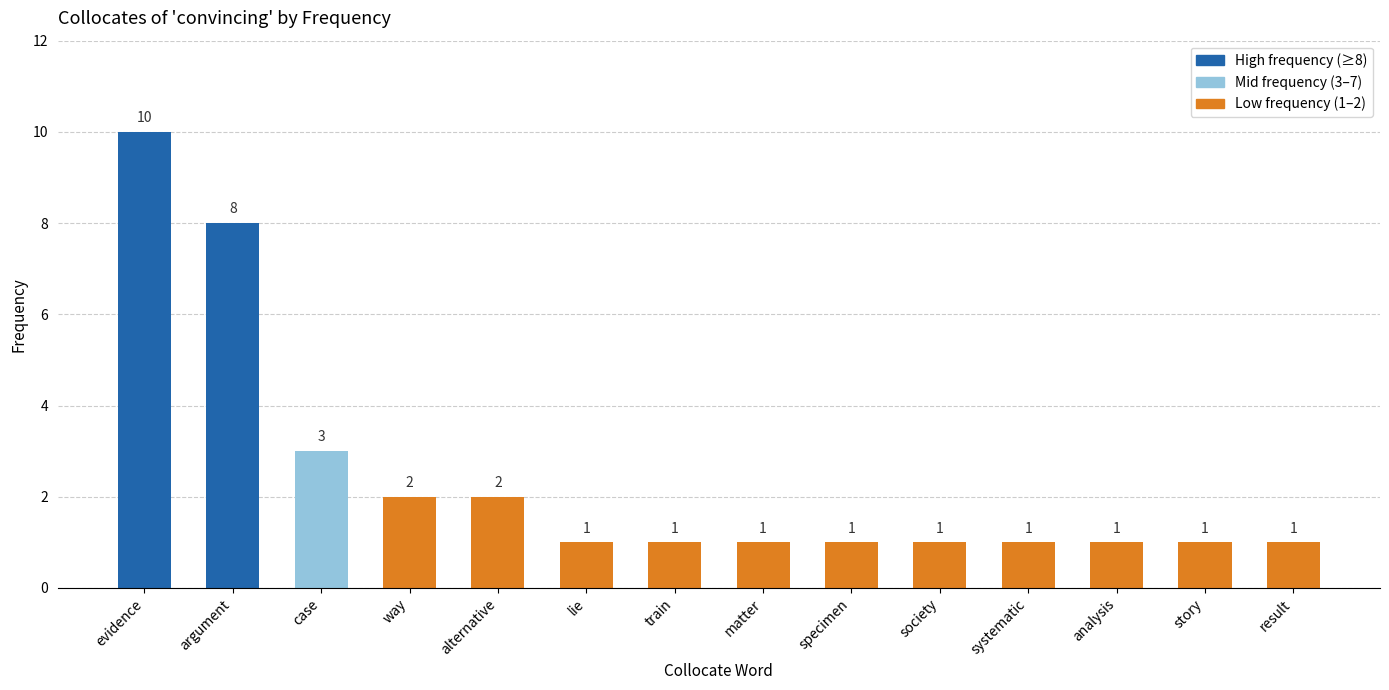

List the labels in order of value, largest first.

evidence, argument, case, way, alternative, lie, train, matter, specimen, society, systematic, analysis, story, result